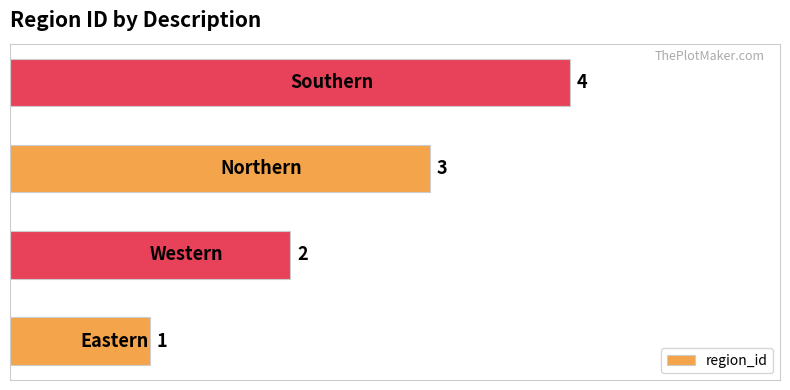

How many values are between 2 and 4?

3